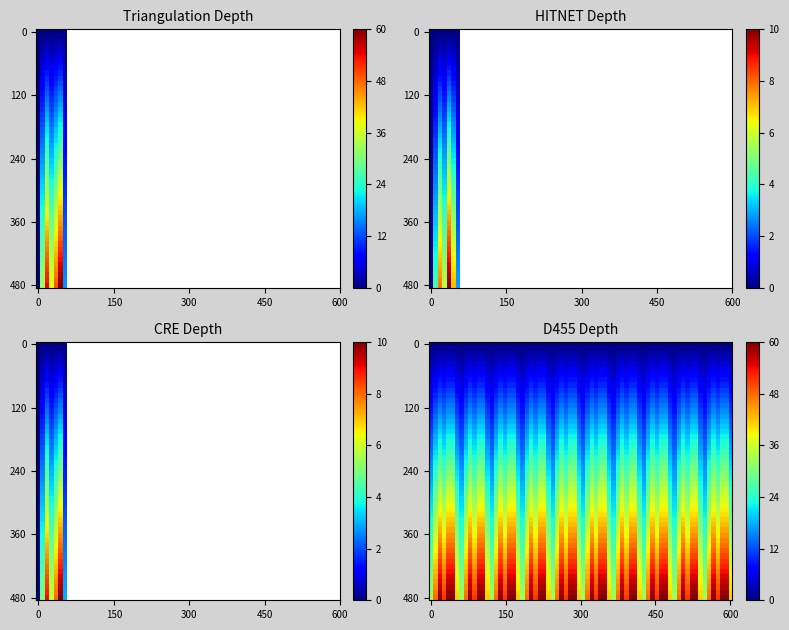

How many data points does each series have?

7